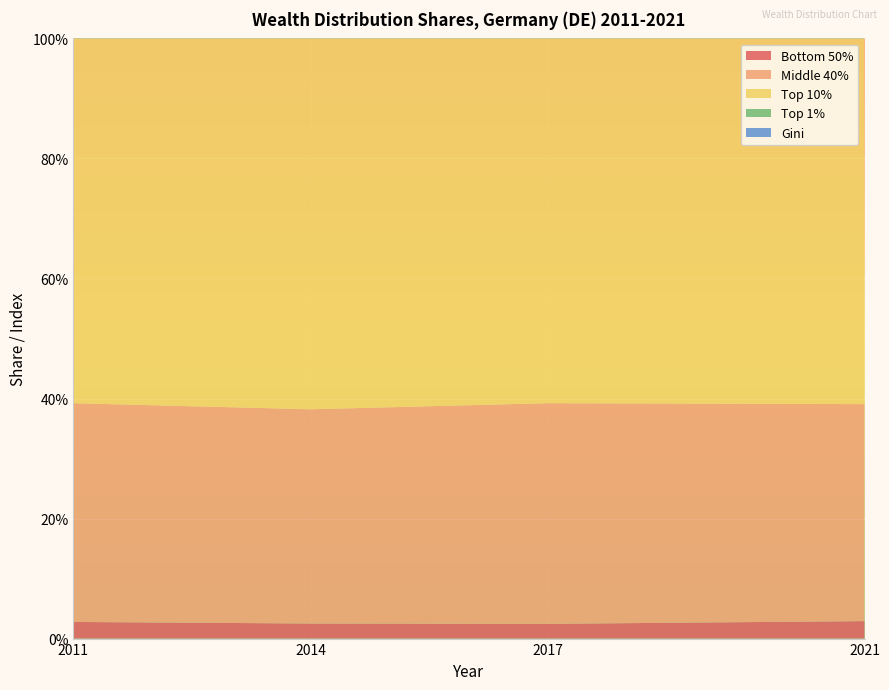

Reading left to right, extract all data points from this chart.

Bottom 50%: 0.0	0.0	0.0	0.0
Middle 40%: 0.4	0.4	0.4	0.4
Top 10%: 0.6	0.6	0.6	0.6
Top 1%: 0.3	0.3	0.3	0.3
Gini: 0.8	0.8	0.8	0.8